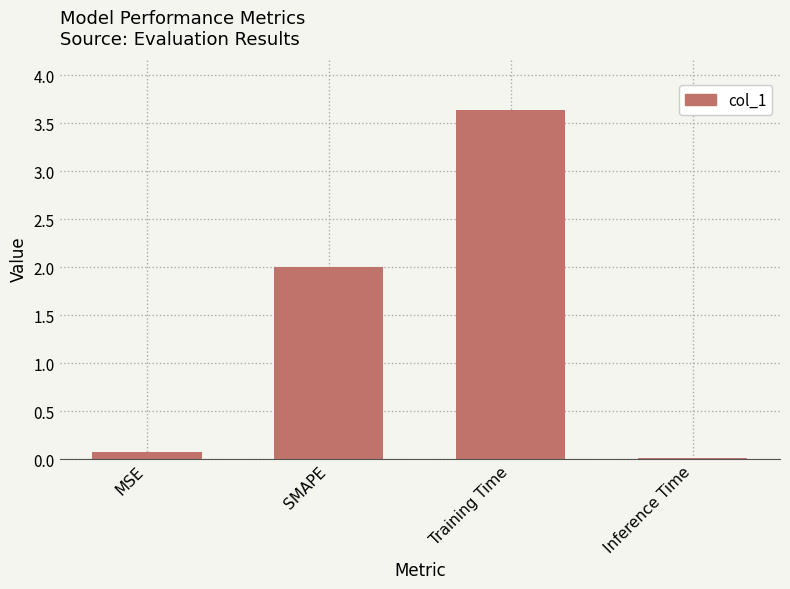

What is the sum of the values at Training Time and SMAPE?

5.6